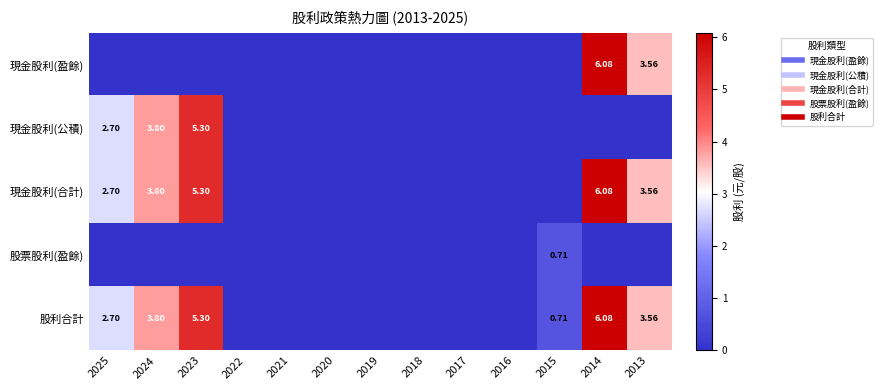

The value of 現金股利(合計) at 2021 is -3.0. True or false?

False